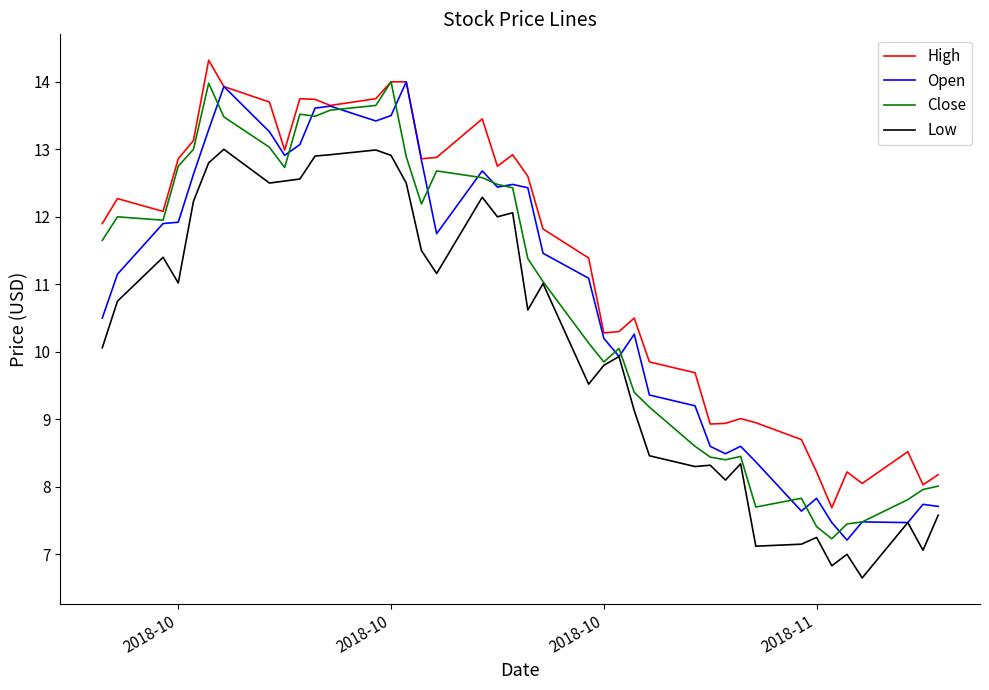

Count the number of data series in this chart.

4